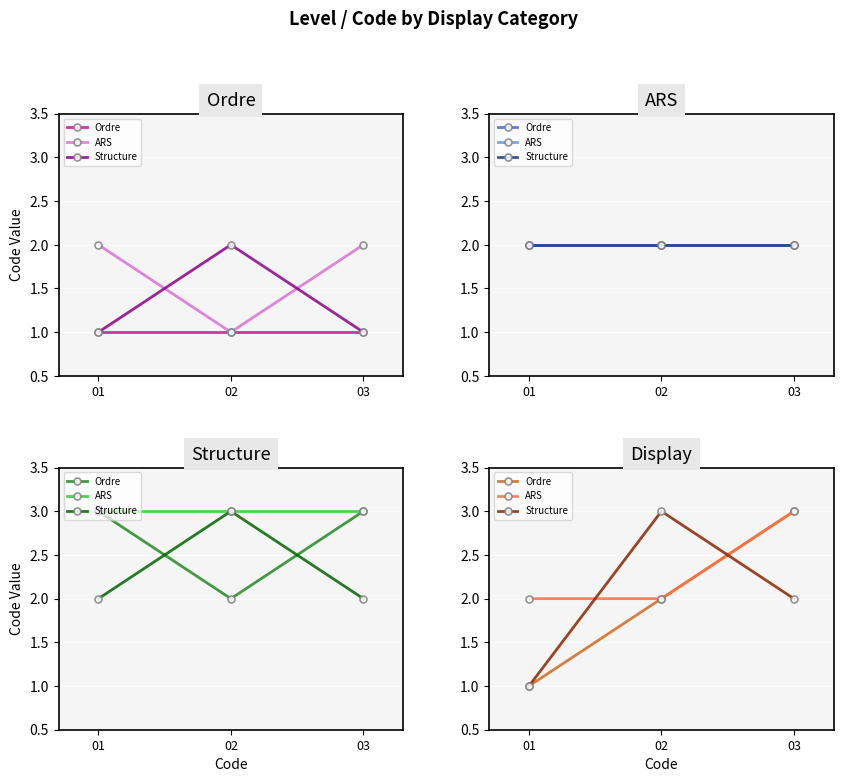

What is the approximate value of Ordre at 01?

1